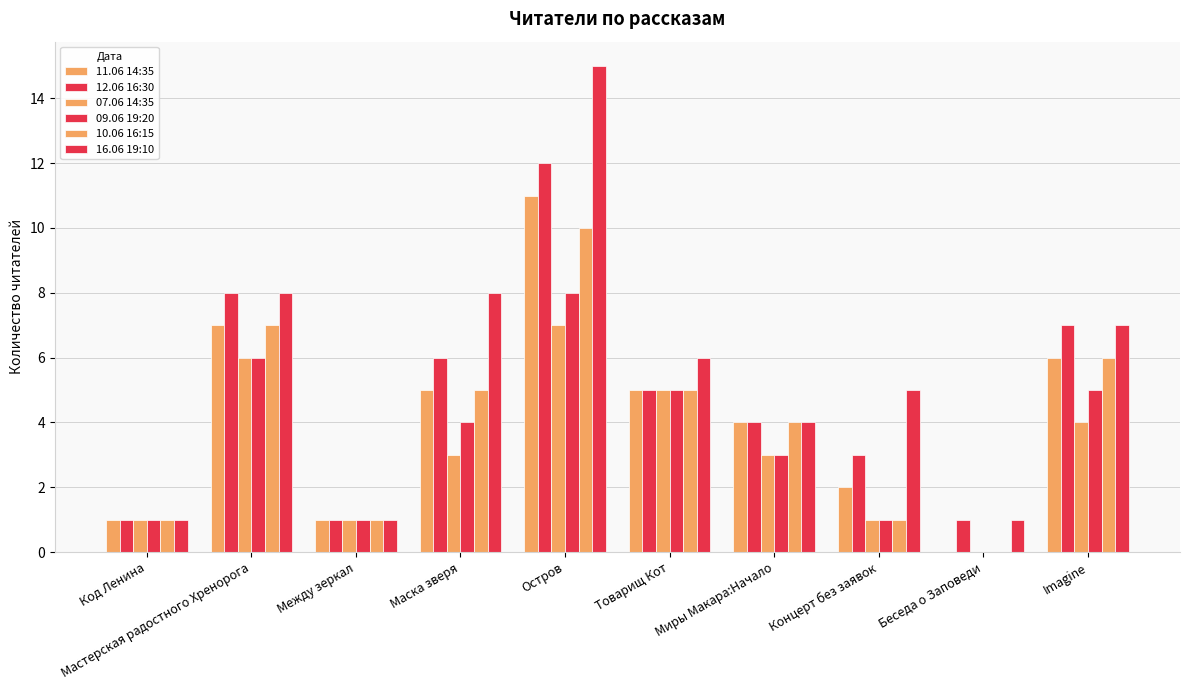

What is the sum of the 12.06 16:30 values at Мастерская радостного Хренорога and Остров?

20